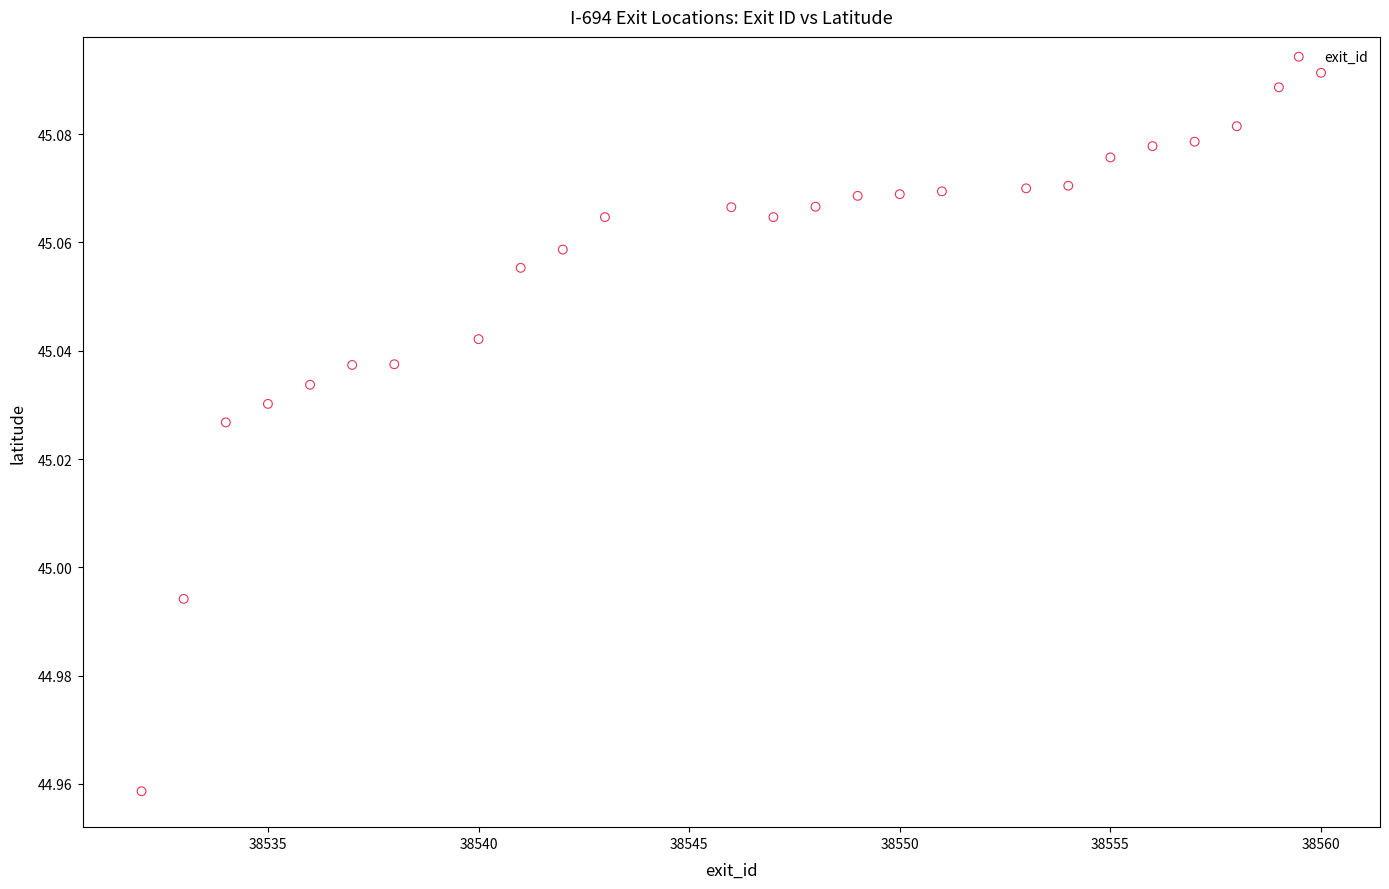

What is the range of X values (max minus min)?

28.0